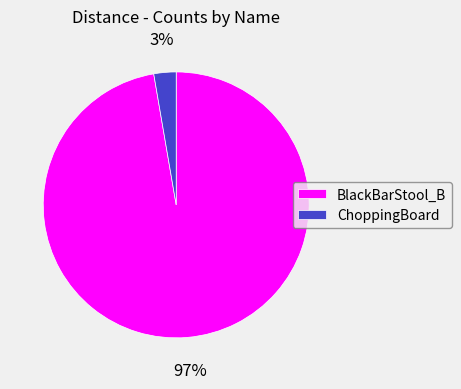

Is it true that BlackBarStool_B is 97% of the pie?

True